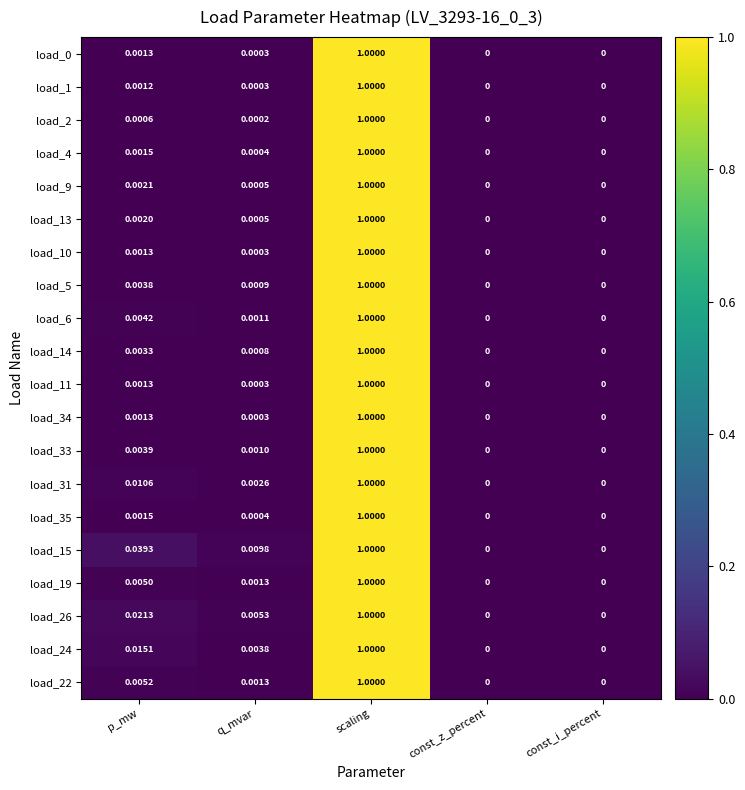

At which label does load_35 reach its peak?

scaling